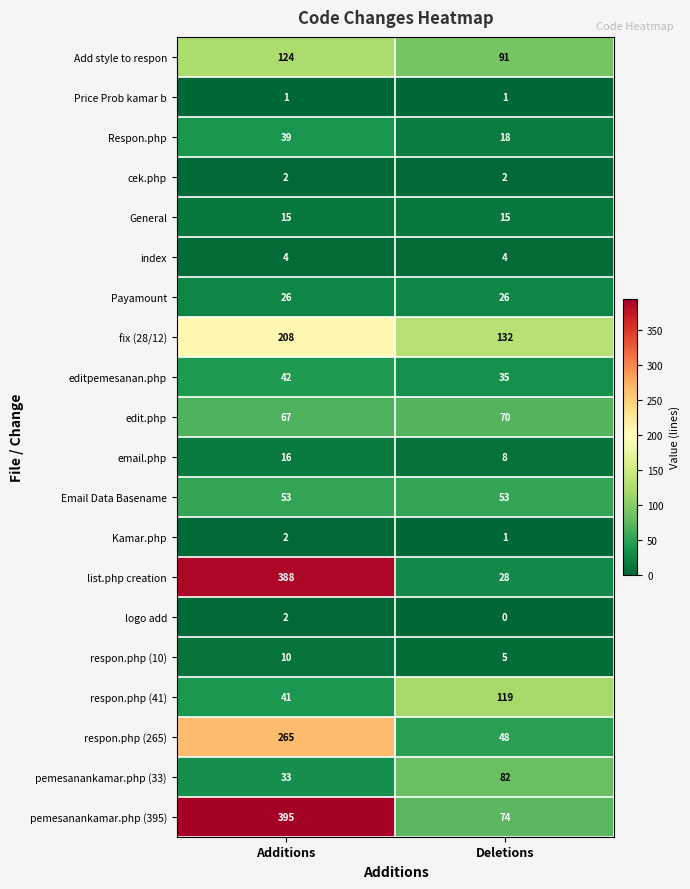

At which label does email.php reach its minimum?

Deletions